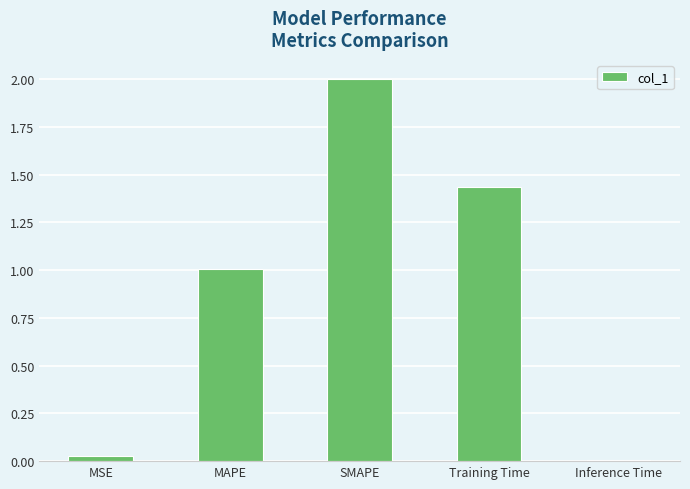

What is the label of the 1st bar from the right?

Inference Time